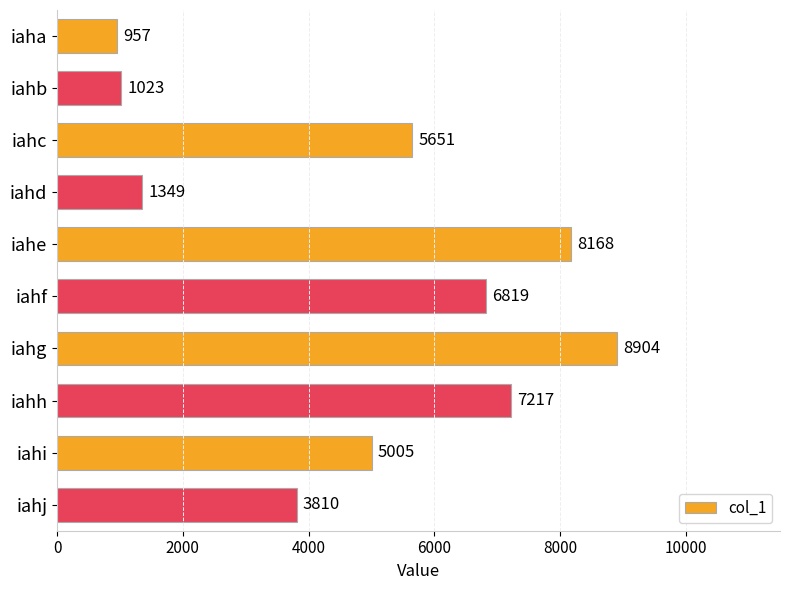

What is the difference between the second highest and second lowest values?

7145